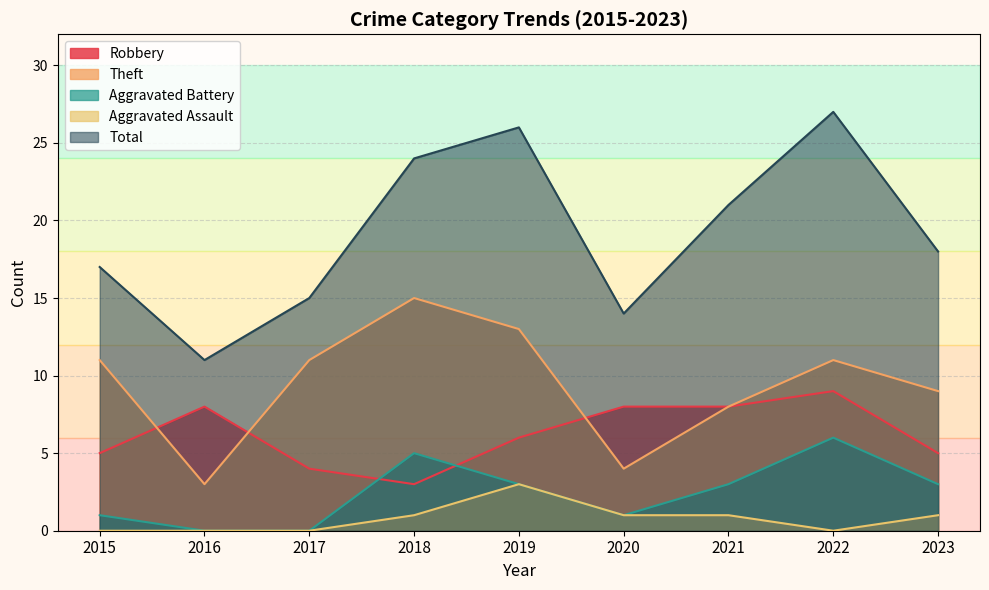

How many values in the Robbery series exceed 6?

4